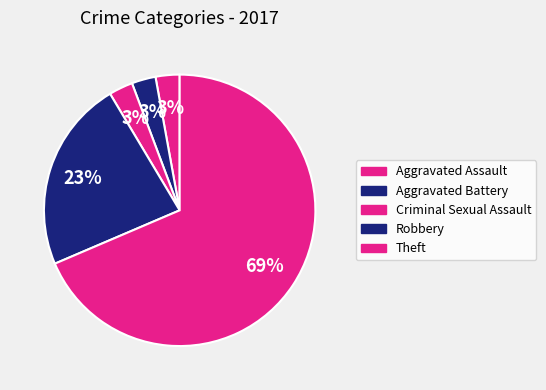

Combined, do Criminal Sexual Assault and Aggravated Battery account for over 50%?

No